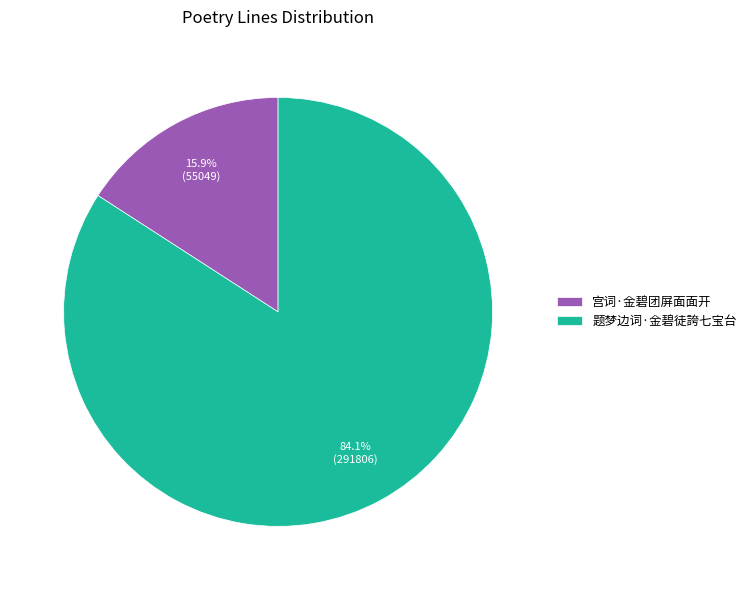

What percentage do 题梦边词·金碧徒誇七宝台 and 宫词·金碧团屏面面开 together represent?

100.0%